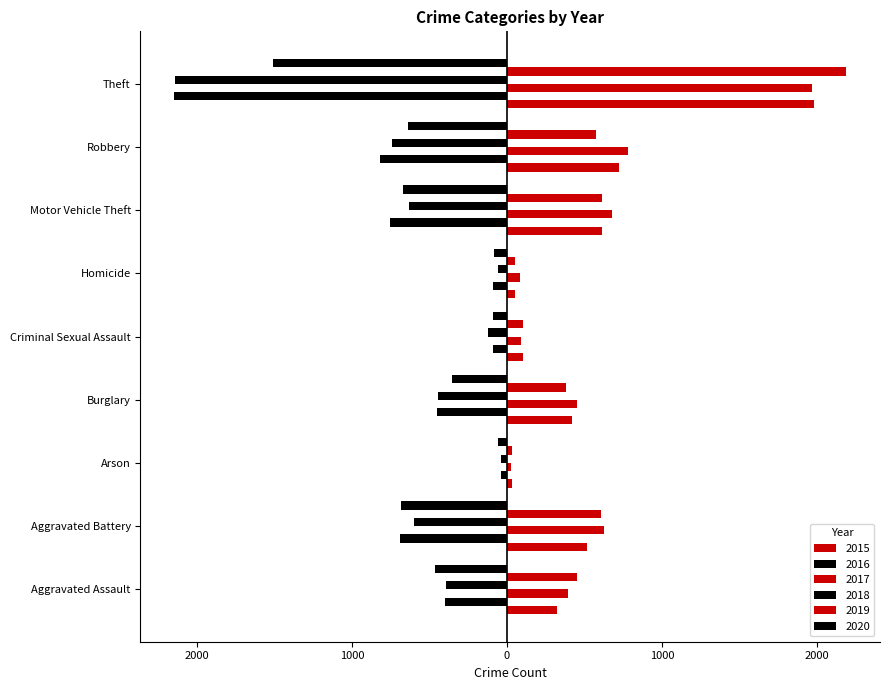

Does the chart contain any negative values?

Yes